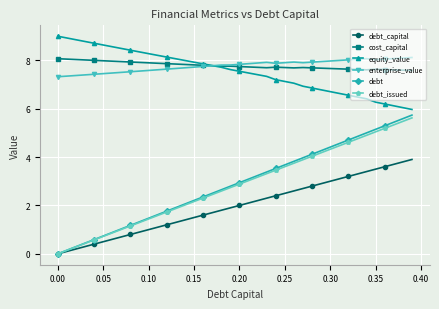

What is the average value of the enterprise_value series?

7.8